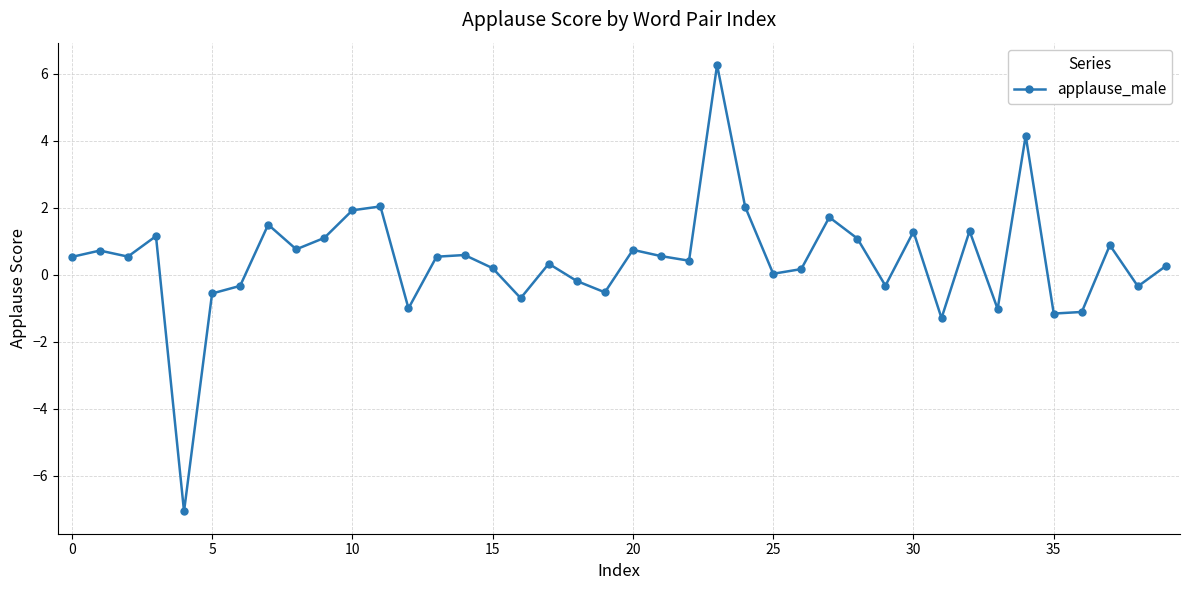

Does the chart have visible grid lines?

Yes